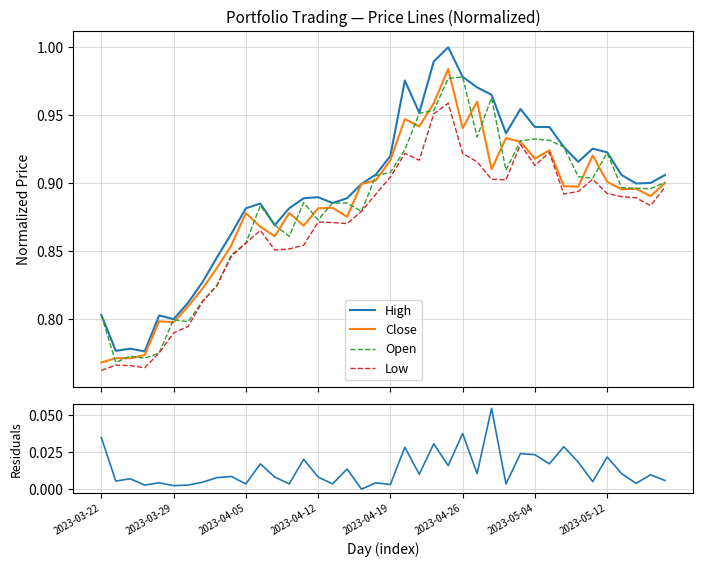

Does the chart have visible grid lines?

Yes